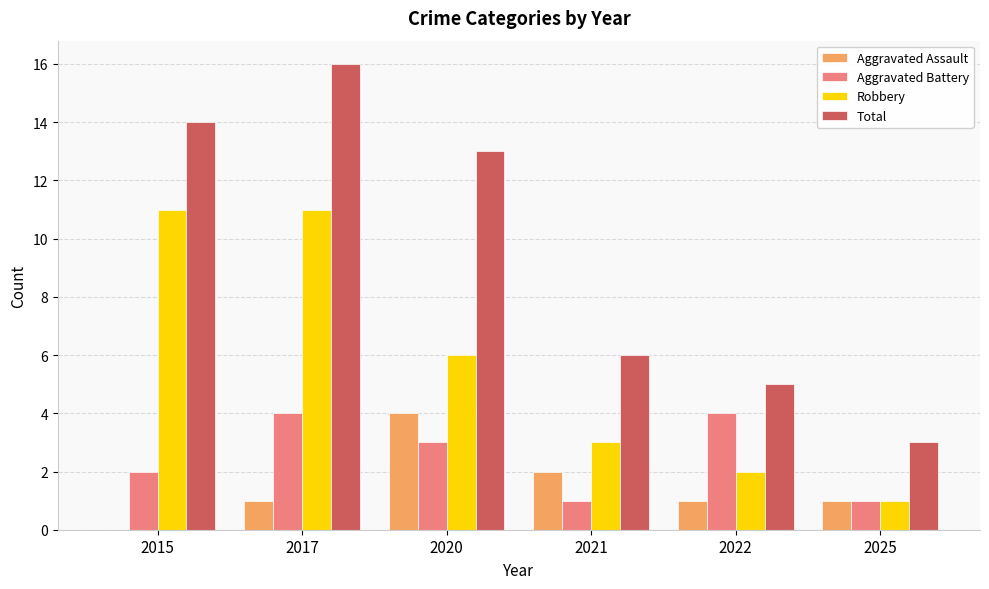

Between 2020 and 2021, which series saw the biggest shift?

Total